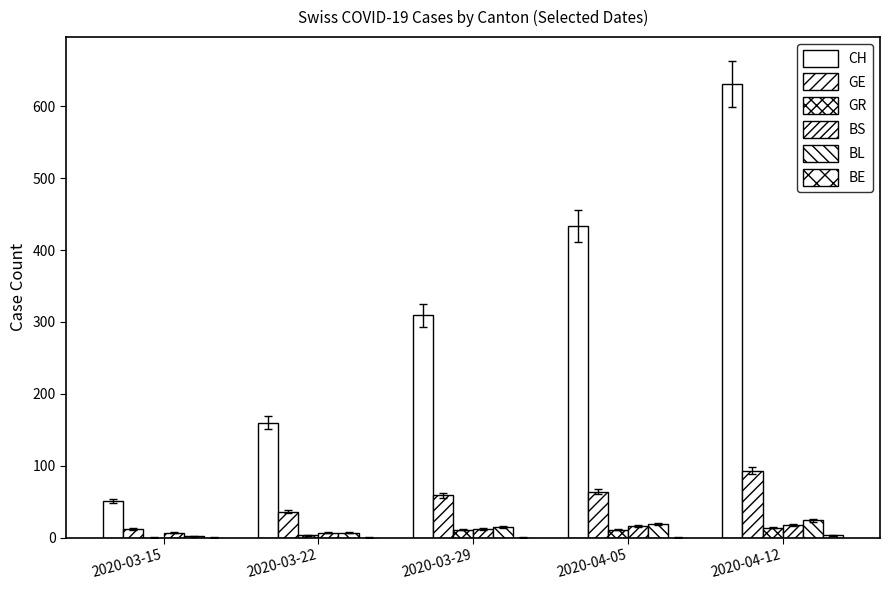

At how many categories does at least one series exceed 74?

4